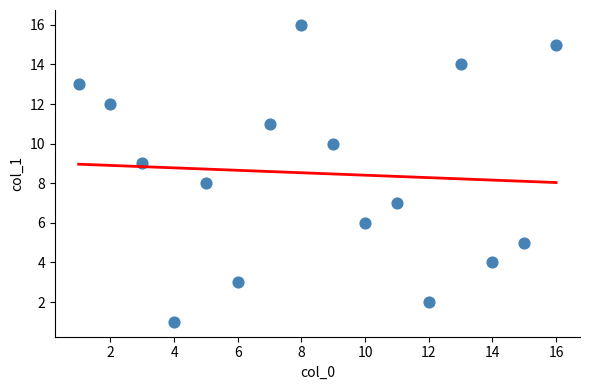

What is the range of X values (max minus min)?

15